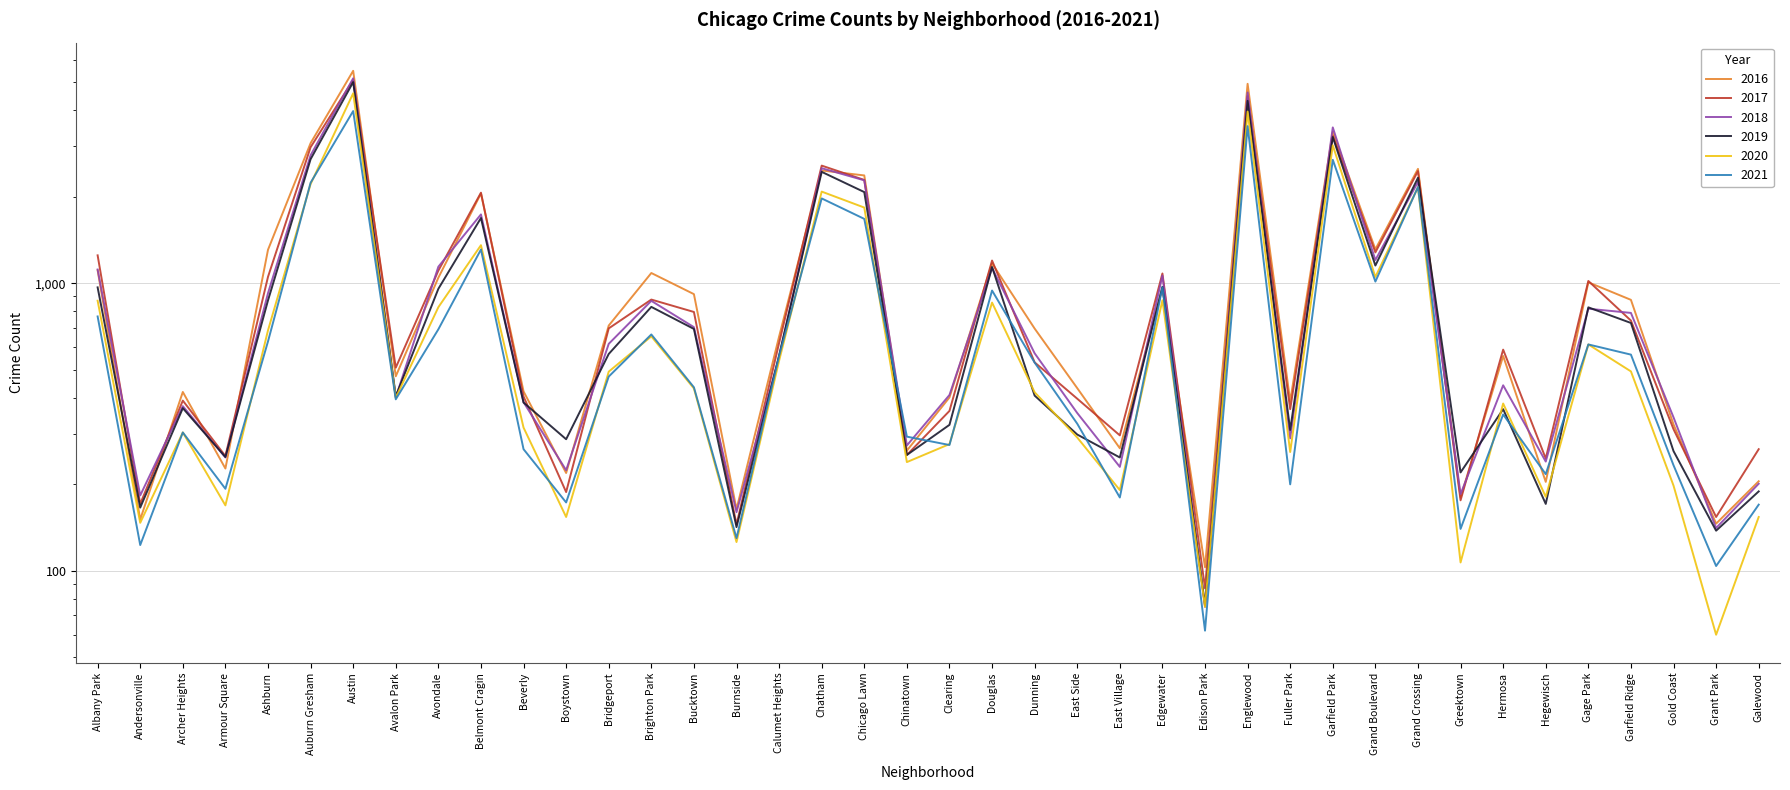

At which label does 2018 first exceed 571?

Albany Park